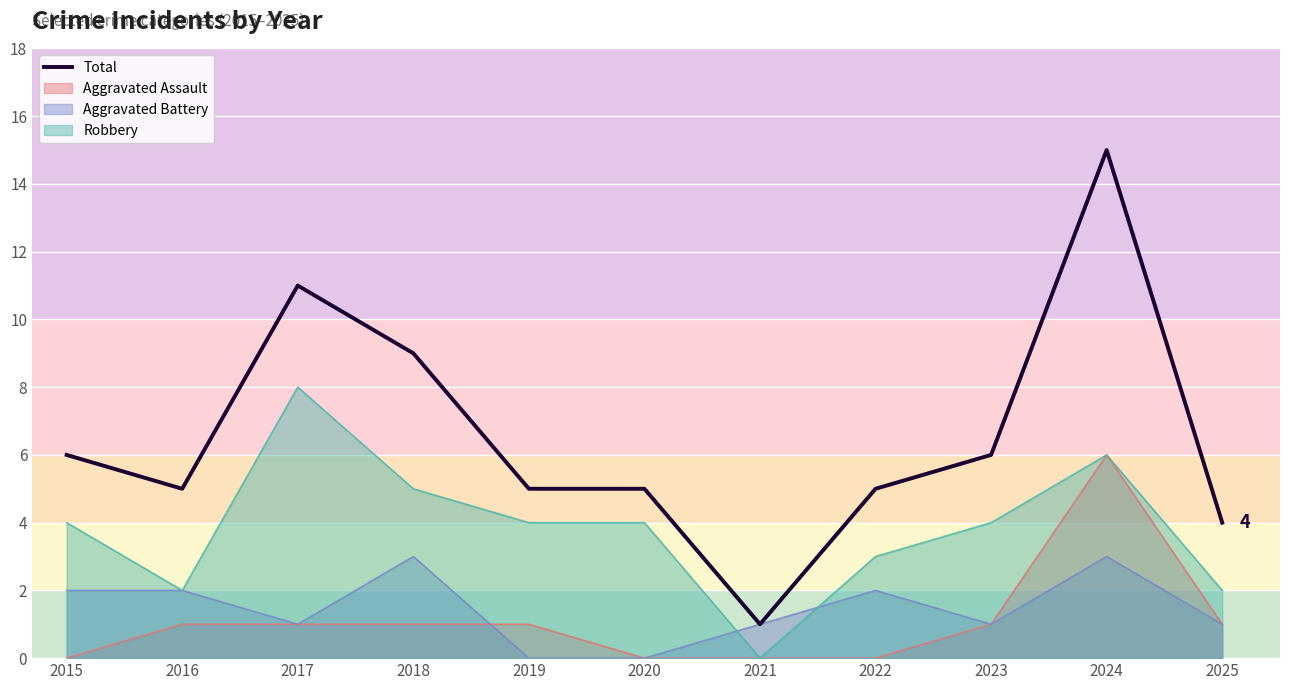

What is the sum of the values at 2022 and 2018?

14